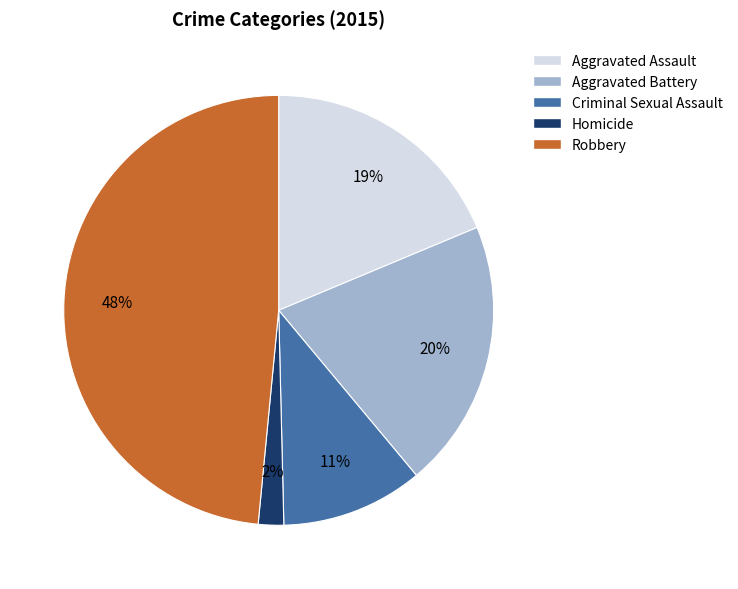

Do Aggravated Assault and Robbery together represent more than half of the pie?

Yes